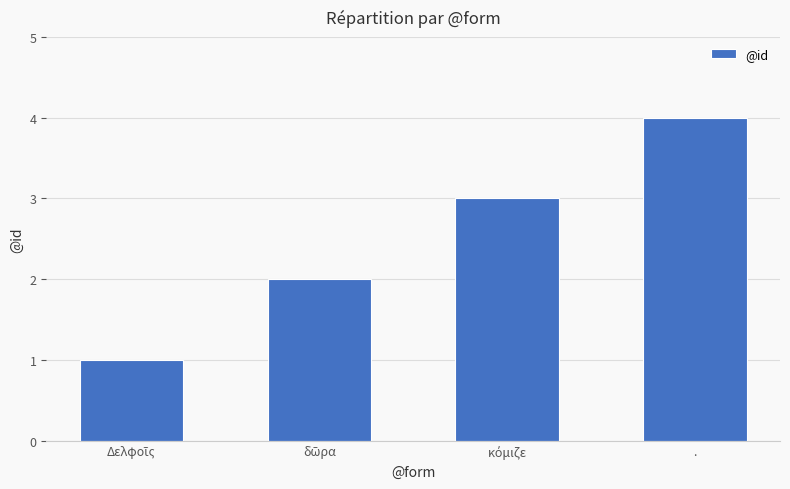

What is the sum of all values?

10